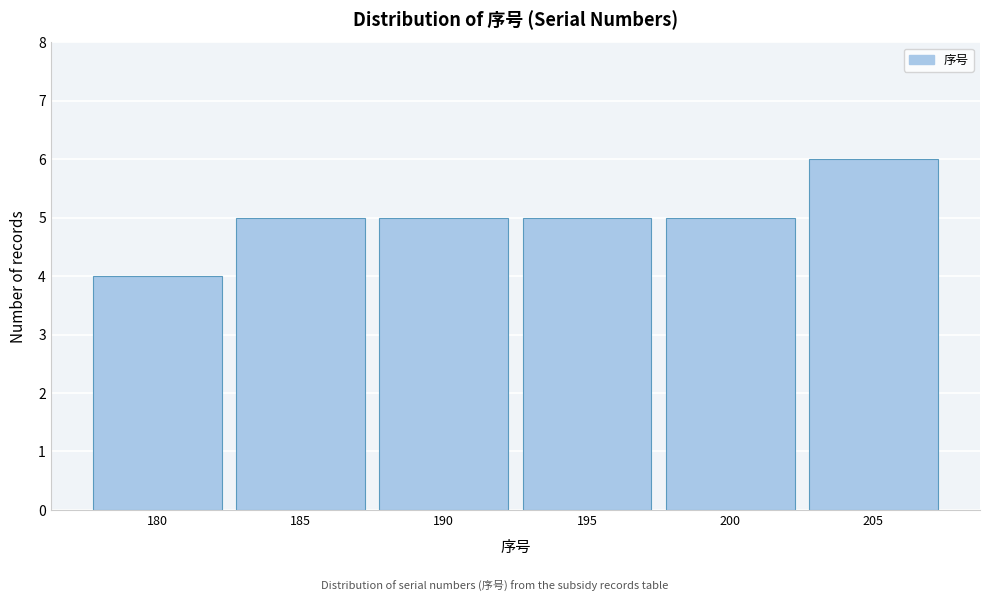

Reading left to right, extract all data points from this chart.

4	5	5	5	5	6